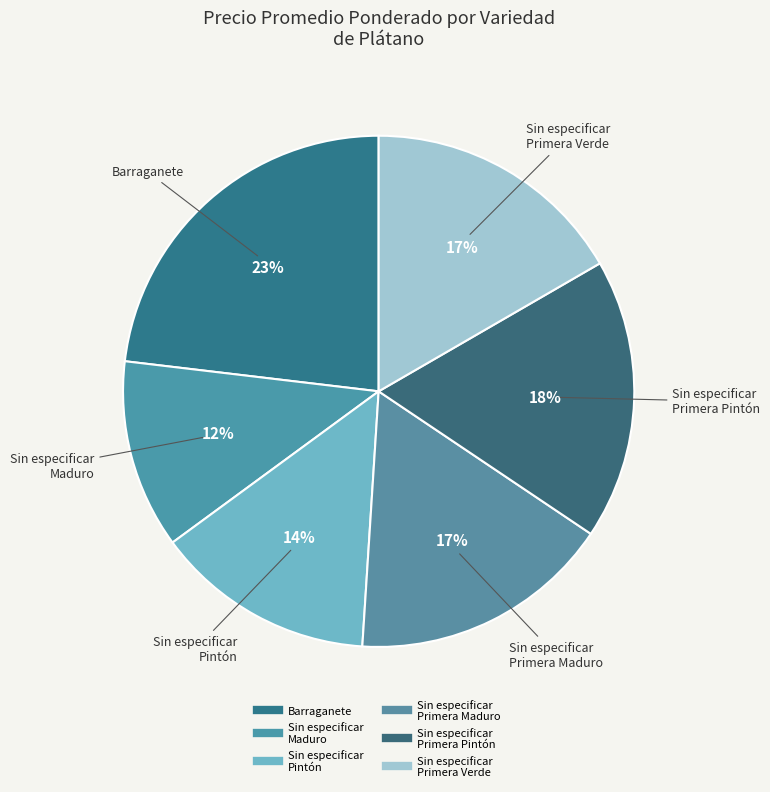

Count the number of slices in the pie.

6